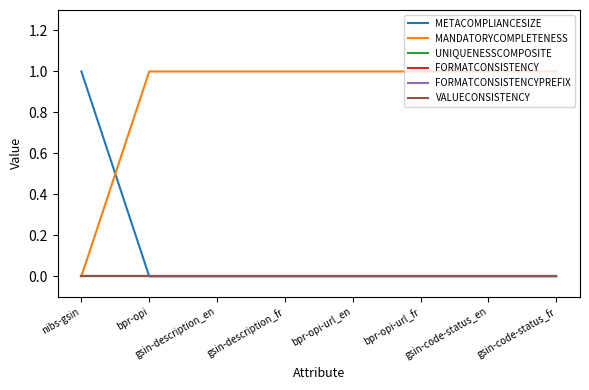

True or false: MANDATORYCOMPLETENESS and UNIQUENESSCOMPOSITE cross at least once.

False